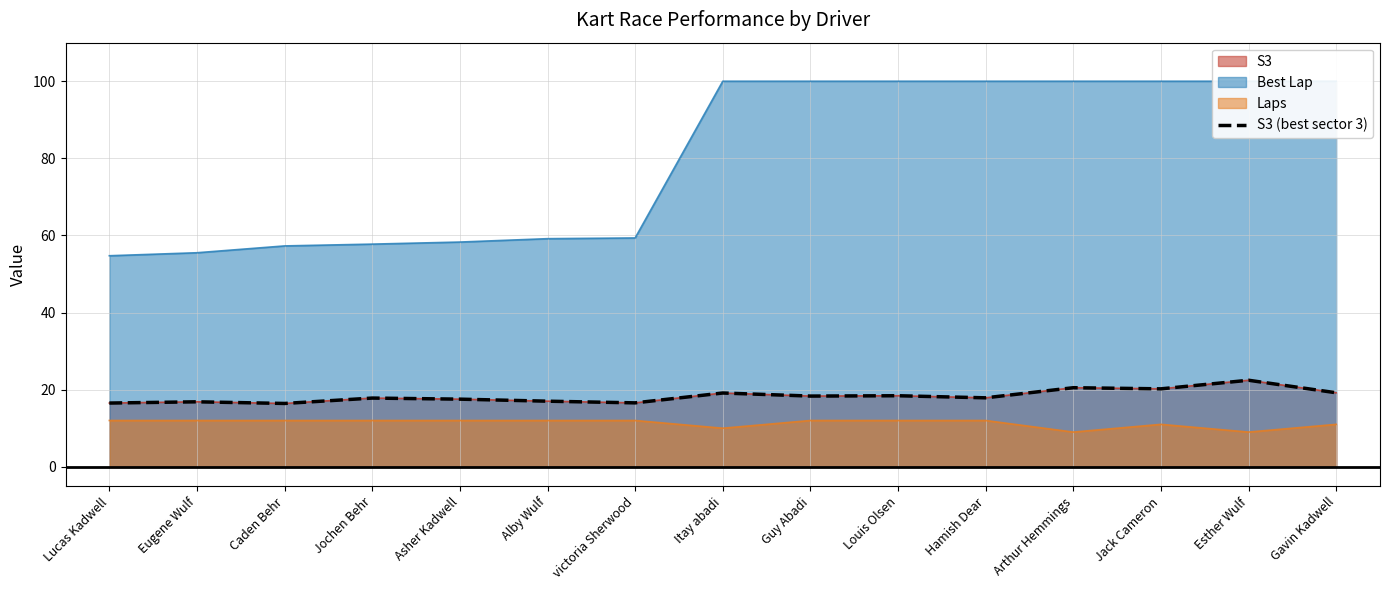

What is the change in value from Caden Behr to Alby Wulf?

+0.6